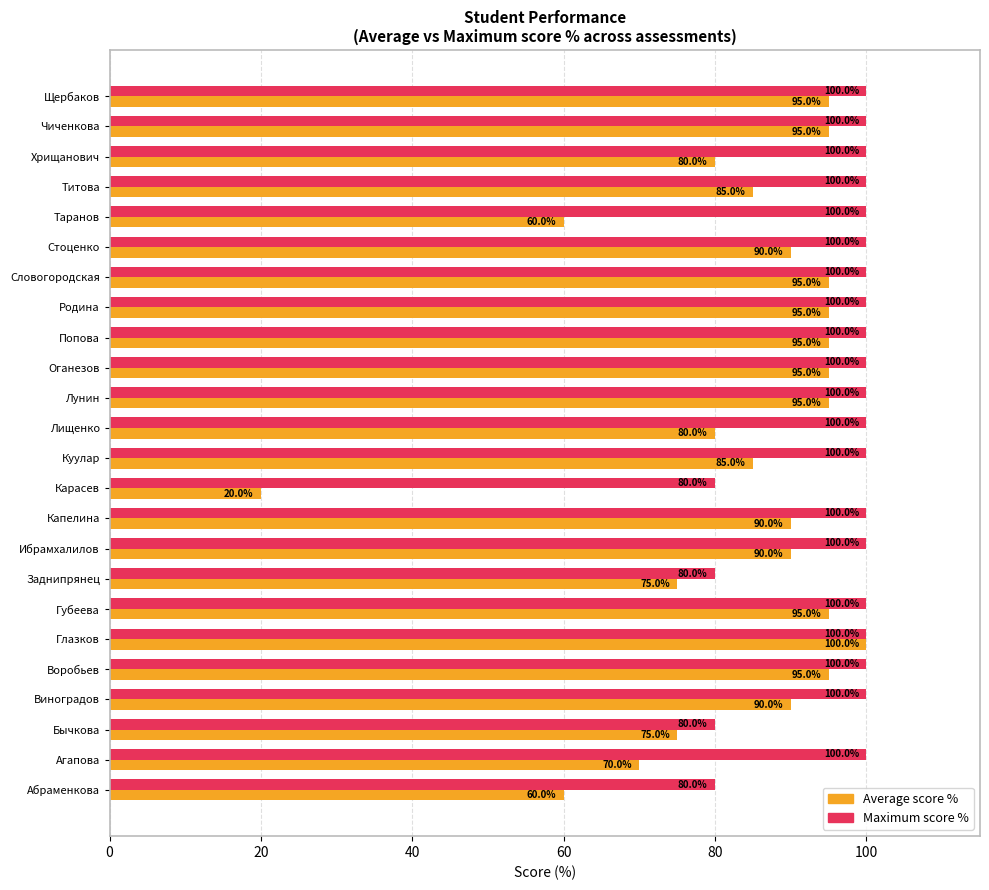

At which category is the sum across all series the highest?

Глазков